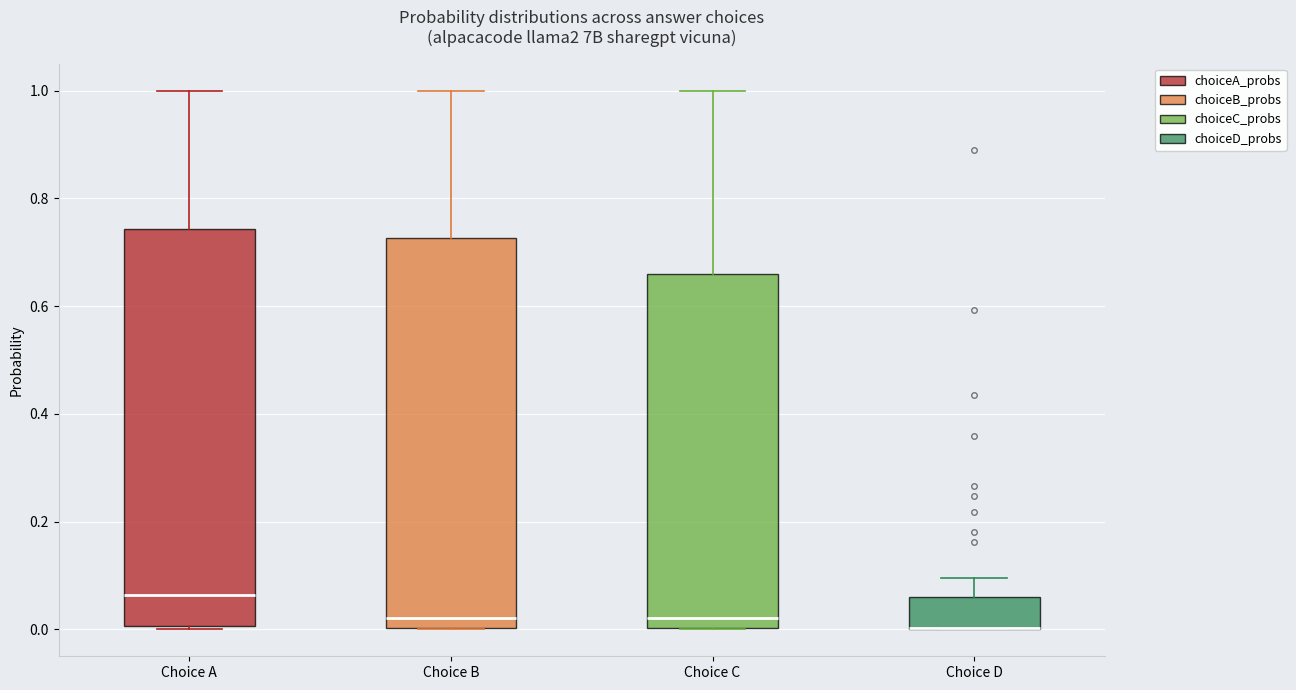

Reading left to right, read every box against the y-axis: the position of its median line, the range the box covers, and the ends of its whiskers. The values are not printed on the chart, so give them approximately, as read against the axis.

Choice A: median 0.06, box 0.00 to 0.74, whiskers 0.00 (just below the box's lower edge) to 1.00
Choice B: median 0.02, box 0.00 to 0.72, whiskers 0.00 to 1.00
Choice C: median 0.02, box 0.00 to 0.66, whiskers 0.00 to 1.00
Choice D: median 0.00 (drawn on the box's lower edge), box 0.00 to 0.06, whiskers 0.00 to 0.10